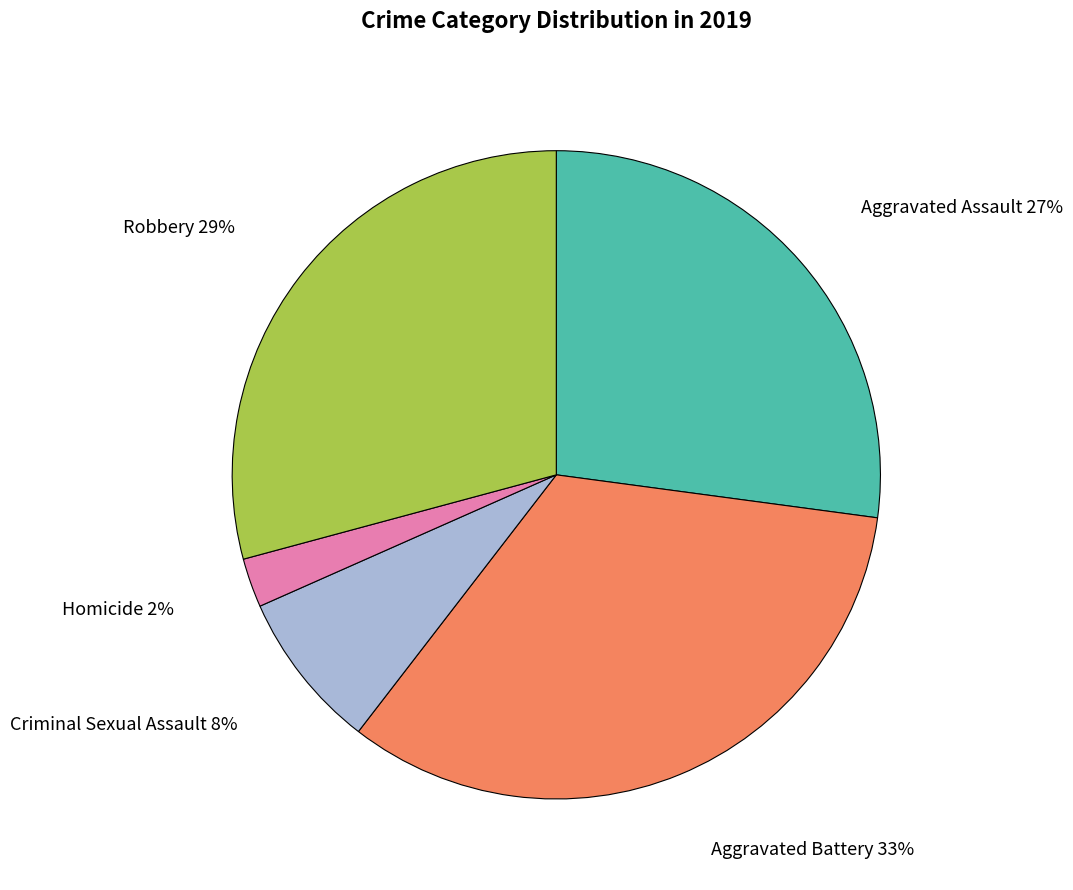

To the nearest percent, what is the difference between the largest and smallest slice percentages?

31%